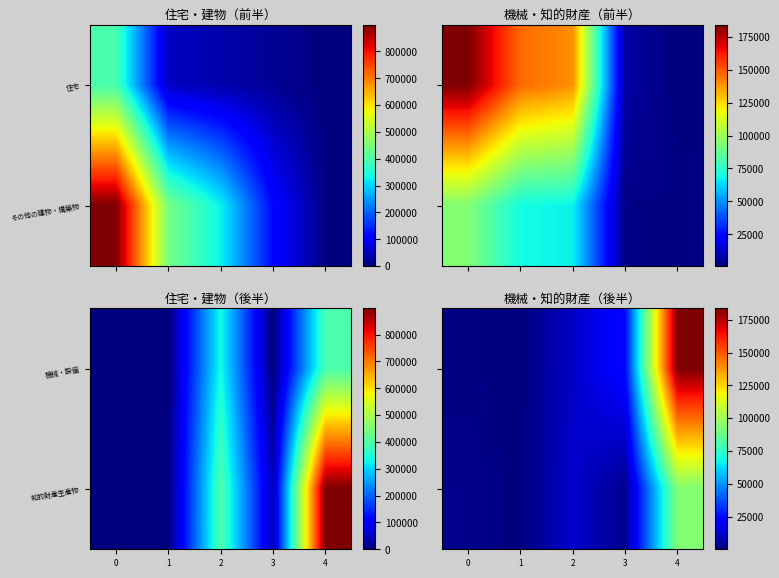

List the labels in order of 知的財産生産物 value, largest first.

4, 2, 3, 0, 1